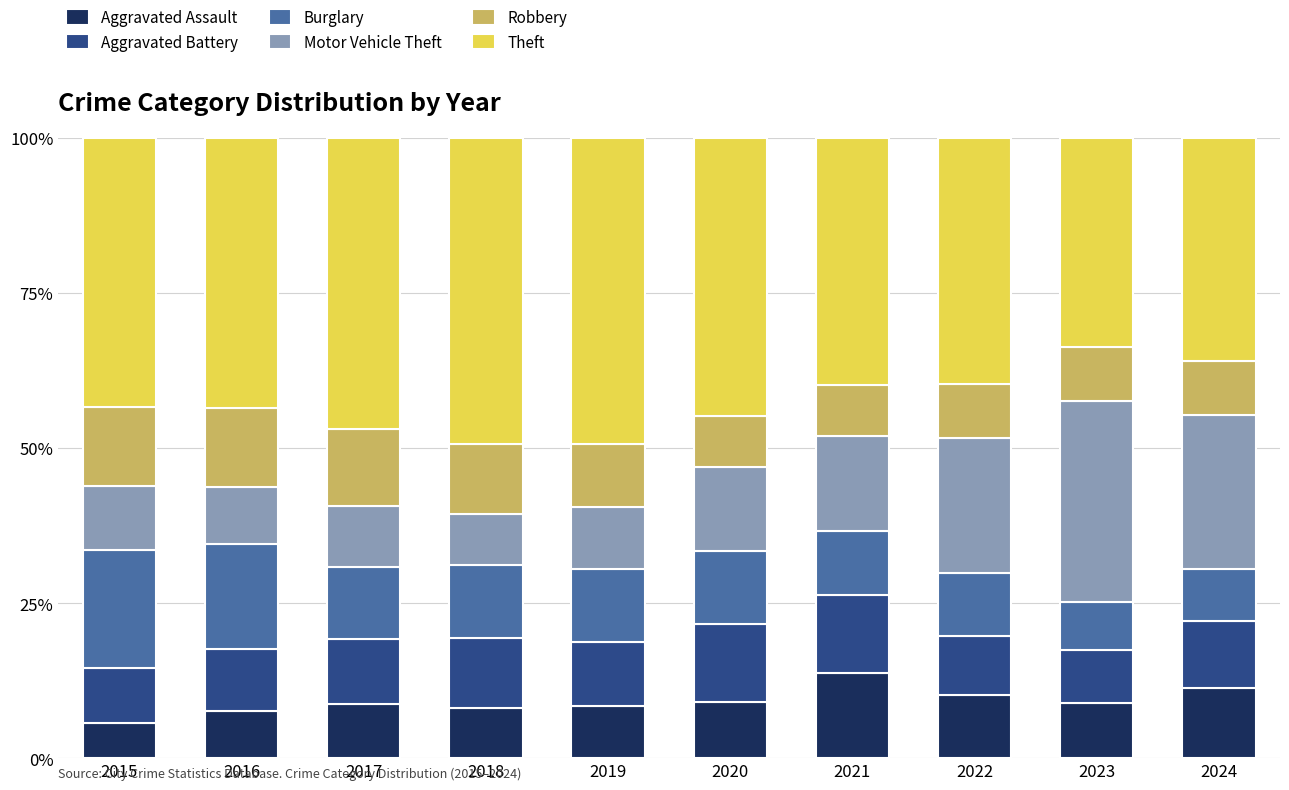

What is the highest value of the Aggravated Assault series?

13.7